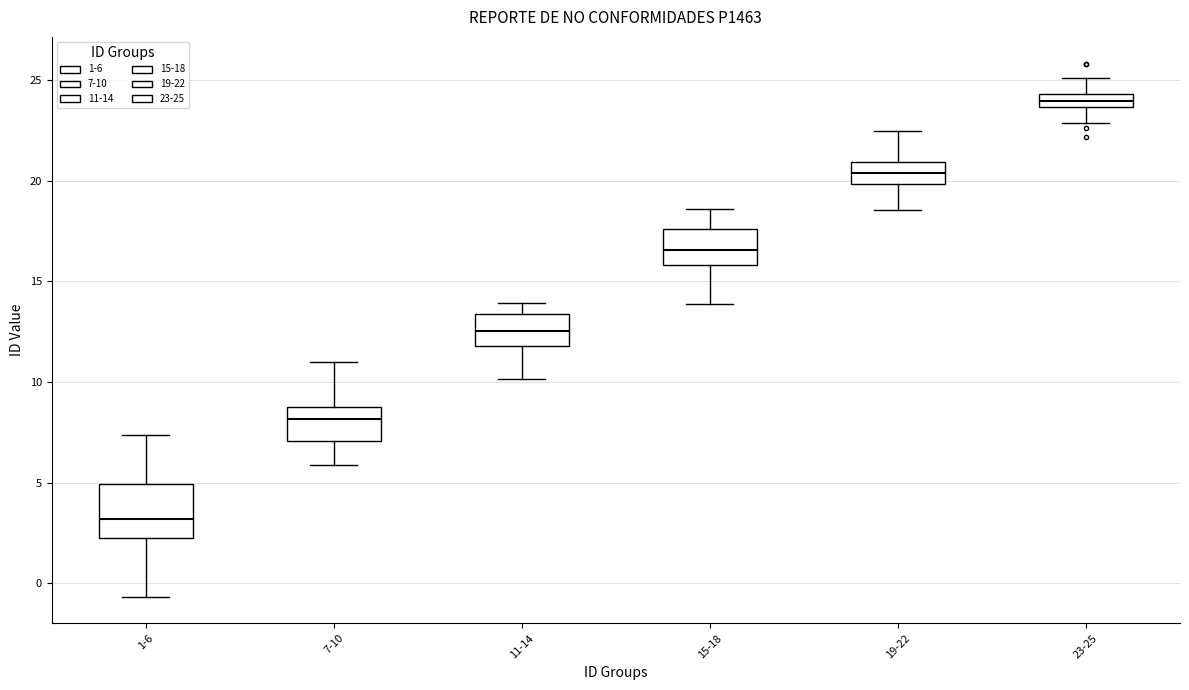

Where does the median line of the box for 19-22 sit on the y-axis? The values are not printed on the chart, so give them approximately, as read against the axis.

20.5